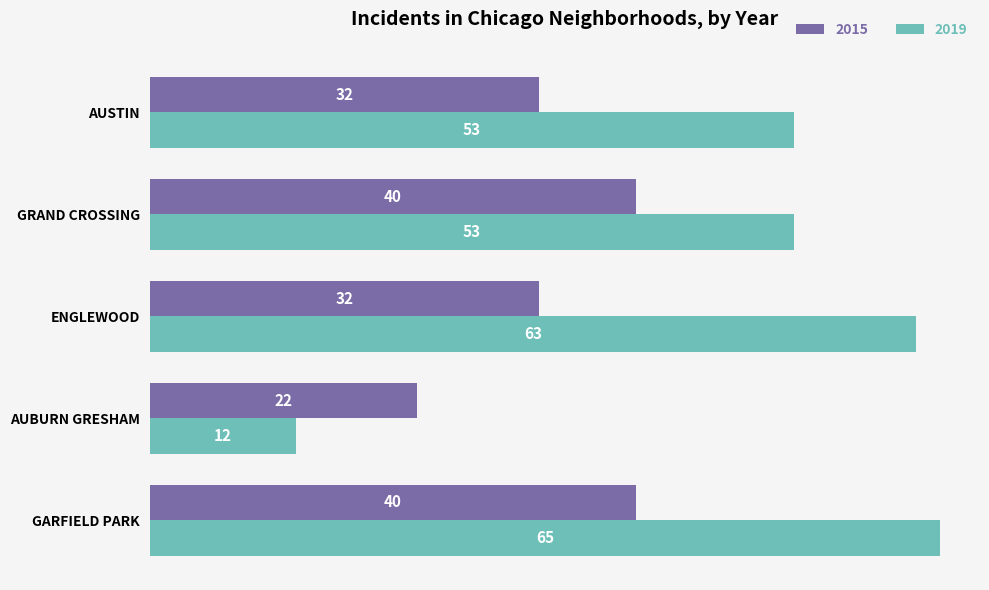

Read the 2019 value at AUSTIN, to the nearest 10.

50